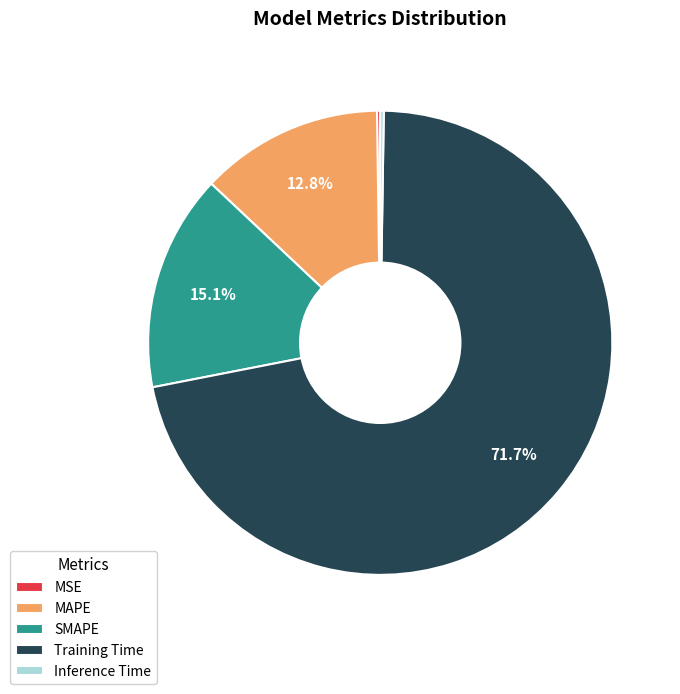

True or false: MAPE accounts for 13% of the total.

True